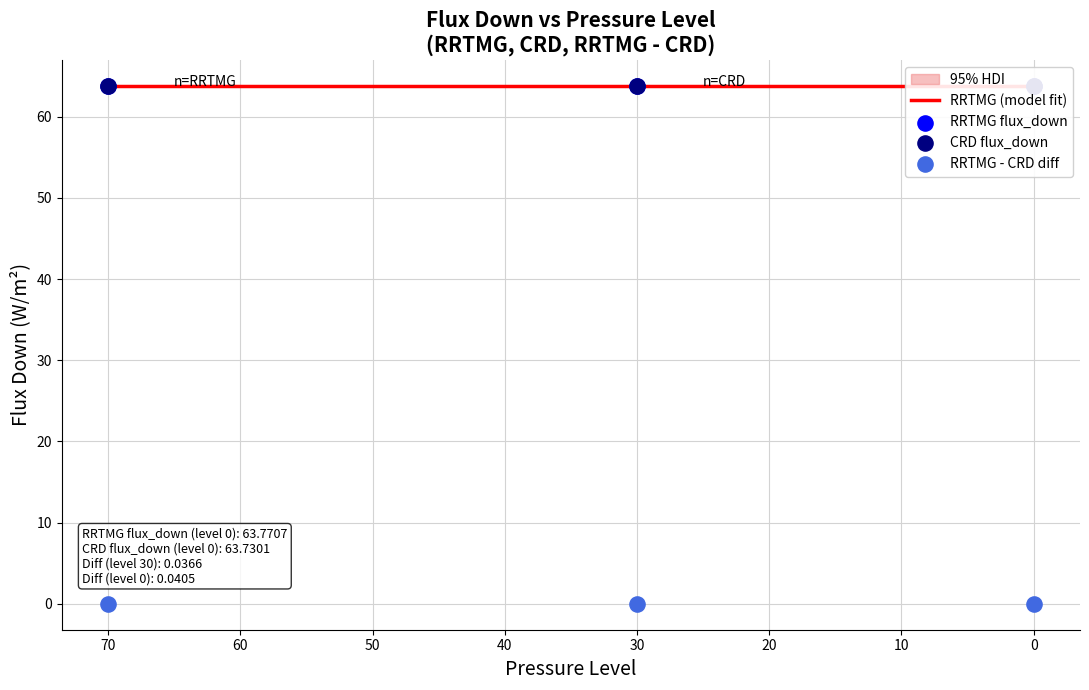

Is the value of RRTMG flux_down at 70 greater than the value of CRD flux_down at 70?

No